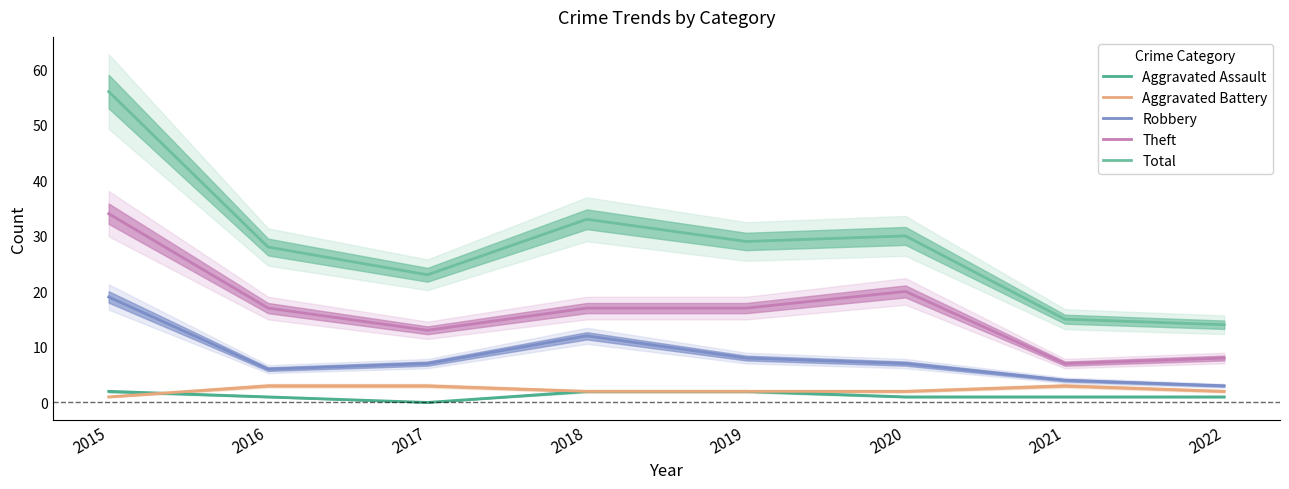

Where is the first local maximum for Theft?

2020